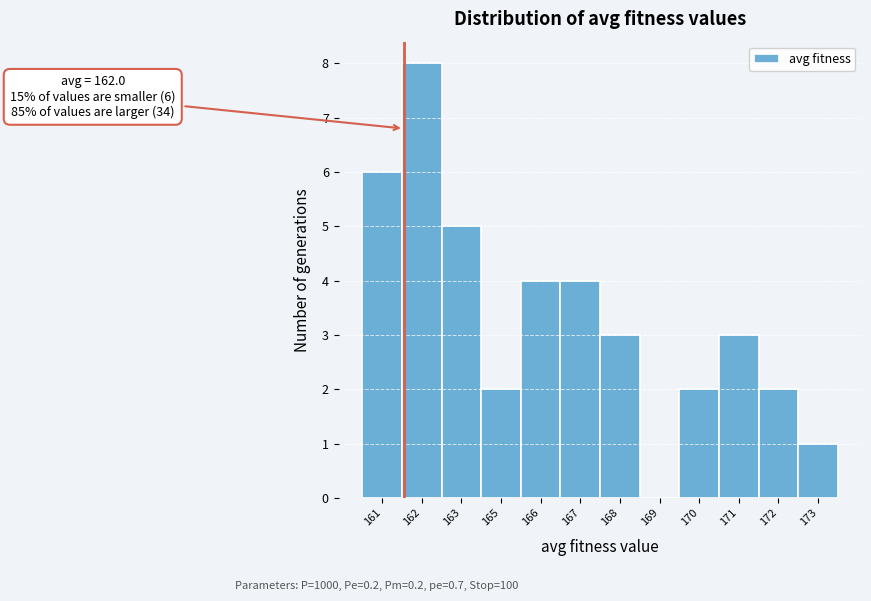

Is it true that the value at 169 is 3?

False